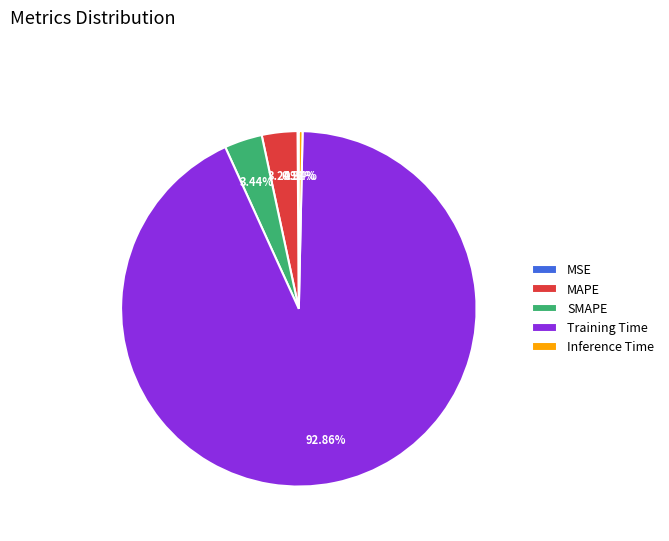

Which slice is the largest?

Training Time